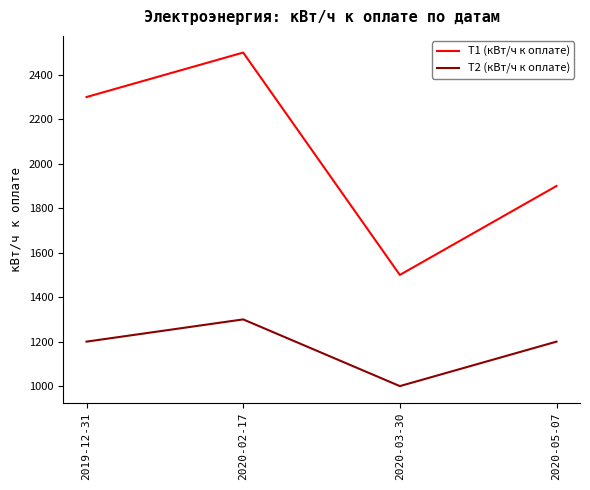

Between 2019-12-31 and 2020-02-17, which series saw the biggest shift?

Т1 (кВт/ч к оплате)